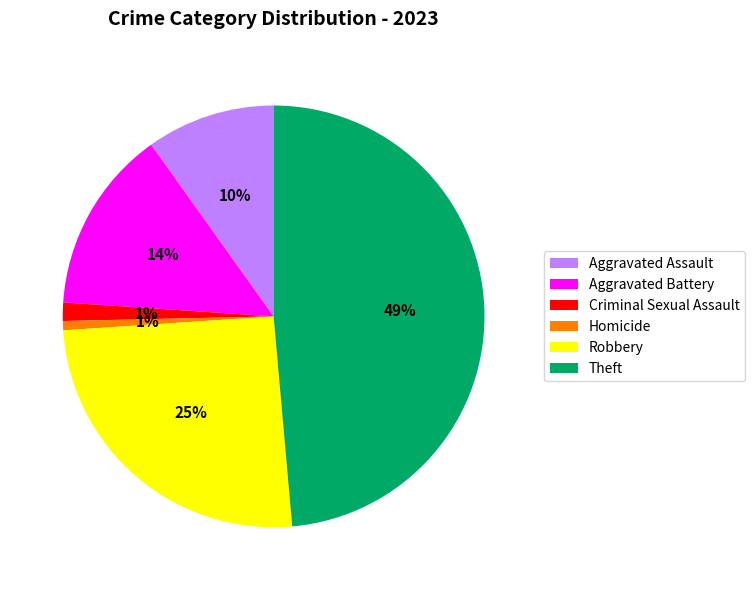

To the nearest percent, what is the average slice percentage?

17%